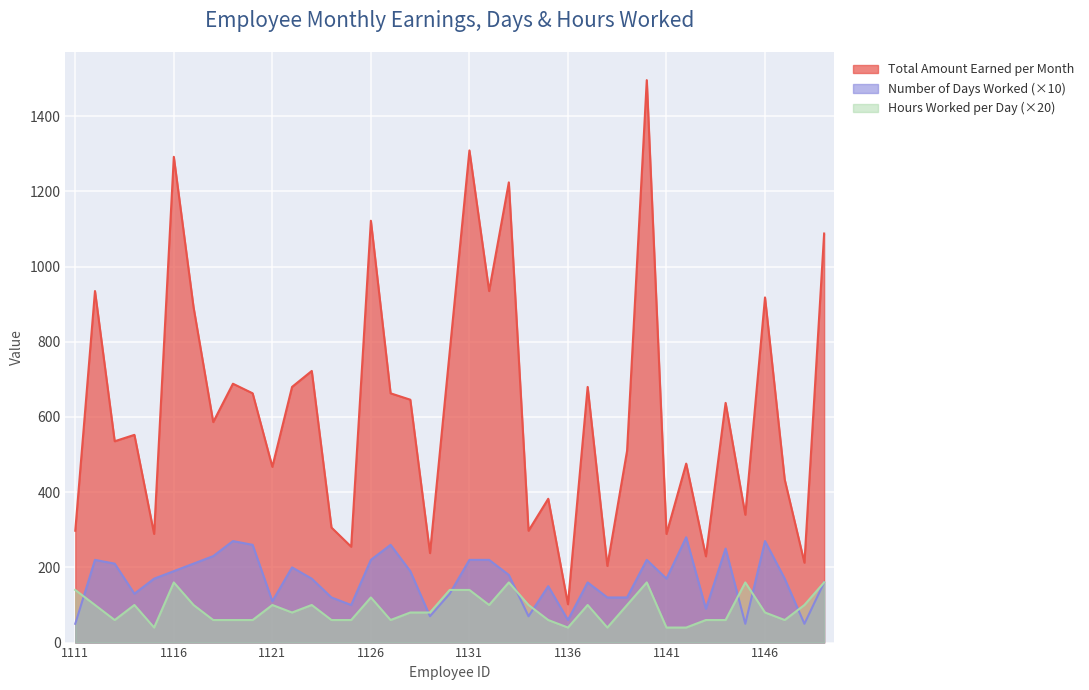

At 1142, list the series in order from smallest to largest.

Hours Worked per Day, Number of Days Worked, Total Amount Earned per Month